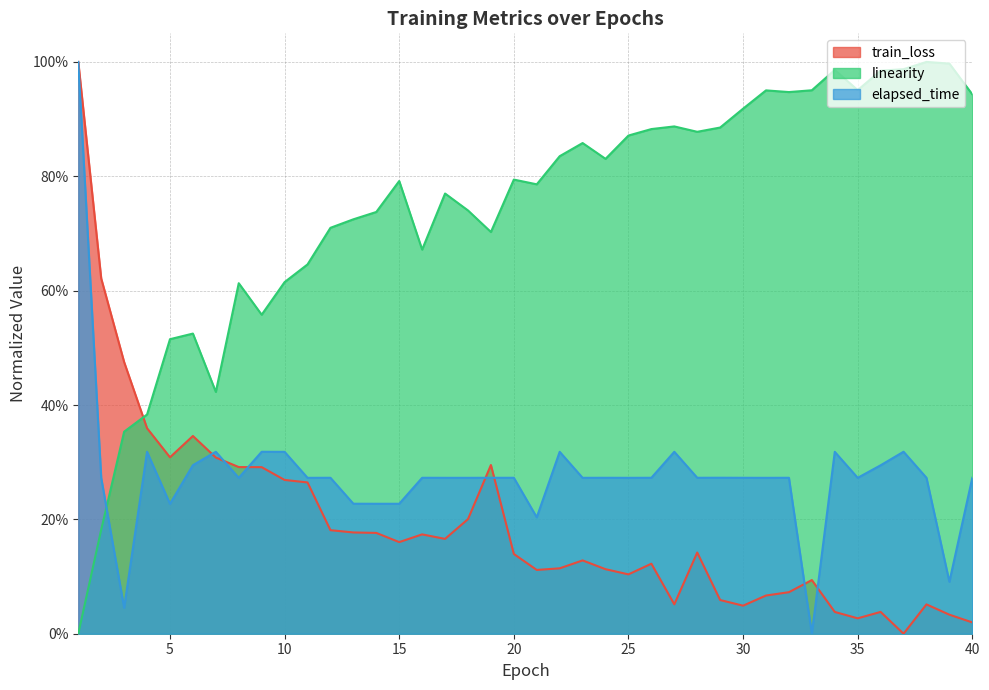

Reading left to right, extract all data points from this chart.

train_loss: 1=1.0	2=0.6	3=0.5	4=0.4	5=0.3	6=0.3	7=0.3	8=0.3	9=0.3	10=0.3	11=0.3	12=0.2	13=0.2	14=0.2	15=0.2	16=0.2	17=0.2	18=0.2	19=0.3	20=0.1	21=0.1	22=0.1	23=0.1	24=0.1	25=0.1	26=0.1	27=0.1	28=0.1	29=0.1	30=0.0	31=0.1	32=0.1	33=0.1	34=0.0	35=0.0	36=0.0	37=0.0	38=0.1	39=0.0	40=0.0
linearity: 1=0.0	2=0.2	3=0.4	4=0.4	5=0.5	6=0.5	7=0.4	8=0.6	9=0.6	10=0.6	11=0.6	12=0.7	13=0.7	14=0.7	15=0.8	16=0.7	17=0.8	18=0.7	19=0.7	20=0.8	21=0.8	22=0.8	23=0.9	24=0.8	25=0.9	26=0.9	27=0.9	28=0.9	29=0.9	30=0.9	31=1.0	32=0.9	33=1.0	34=1.0	35=1.0	36=1.0	37=1.0	38=1.0	39=1.0	40=0.9
elapsed_time: 1=1.0	2=0.3	3=0.0	4=0.3	5=0.2	6=0.3	7=0.3	8=0.3	9=0.3	10=0.3	11=0.3	12=0.3	13=0.2	14=0.2	15=0.2	16=0.3	17=0.3	18=0.3	19=0.3	20=0.3	21=0.2	22=0.3	23=0.3	24=0.3	25=0.3	26=0.3	27=0.3	28=0.3	29=0.3	30=0.3	31=0.3	32=0.3	33=0.0	34=0.3	35=0.3	36=0.3	37=0.3	38=0.3	39=0.1	40=0.3